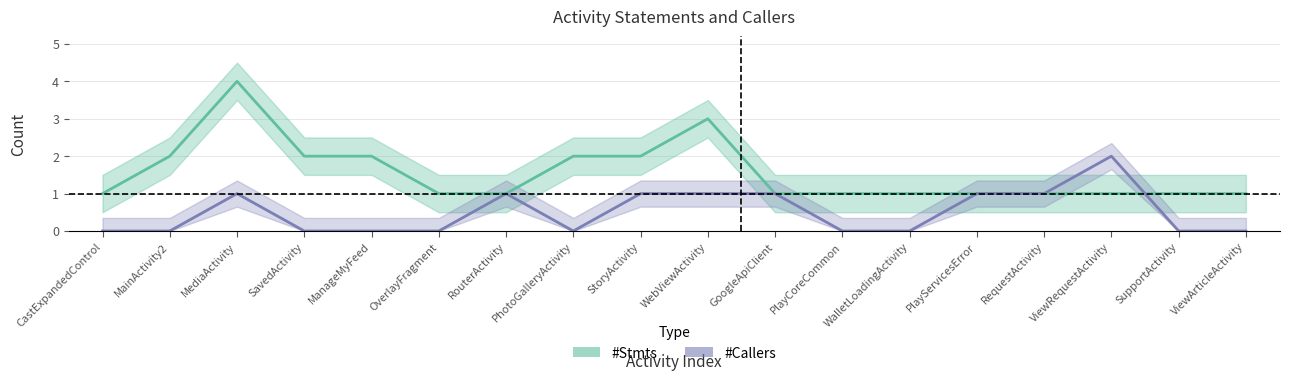

Reading right to left, list all the values displayed in this chart.

#Stmts: 1	1	1	1	1	1	1	1	3	2	2	1	1	2	2	4	2	1
#Callers: 0	0	2	1	1	0	0	1	1	1	0	1	0	0	0	1	0	0